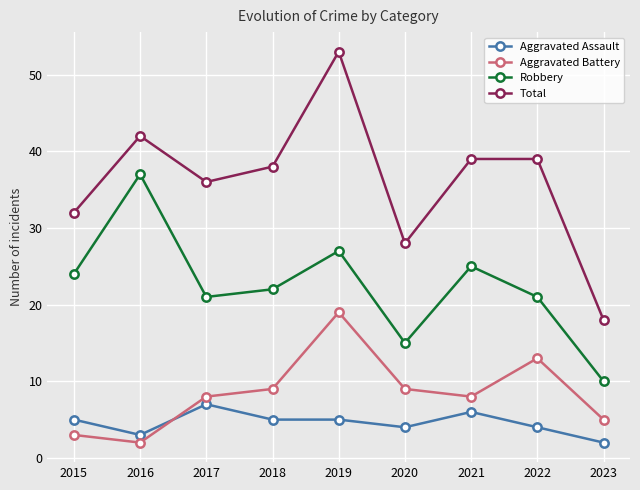

What is the difference between the highest and lowest values at 2015?

29